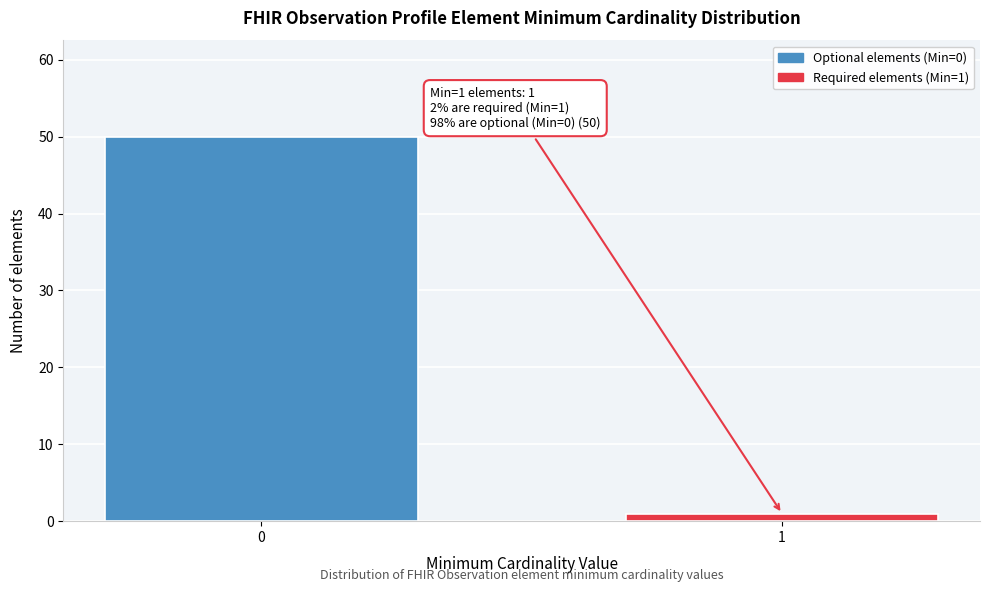

Reading left to right, transcribe all the data shown in this chart.

50	1